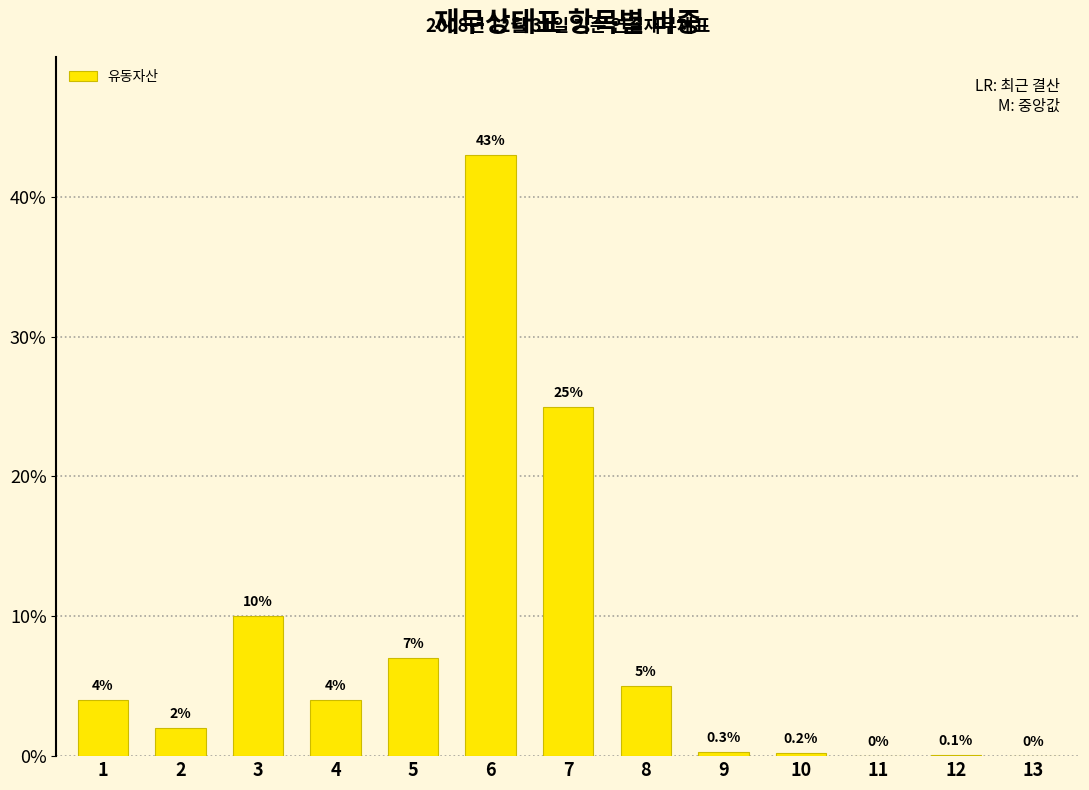

How many categories are shown in the chart?

13